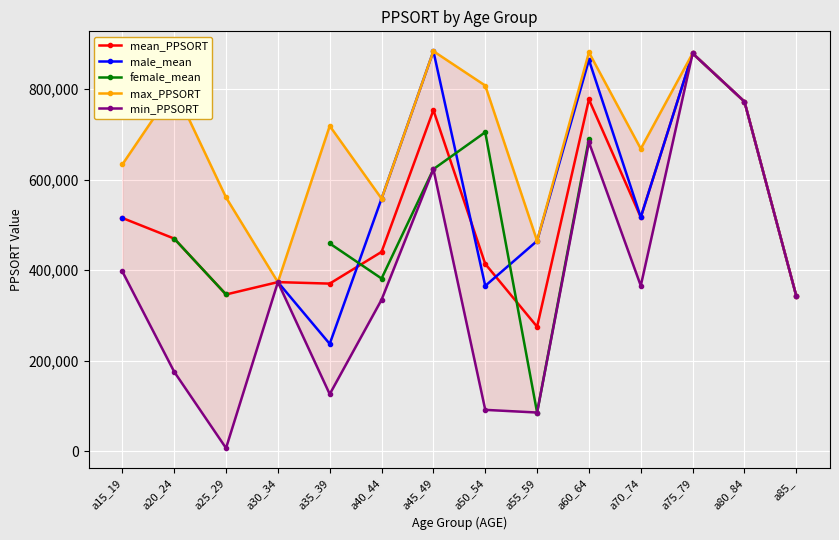

What are all the series names shown in the legend?

mean_PPSORT, male_mean, female_mean, max_PPSORT, min_PPSORT